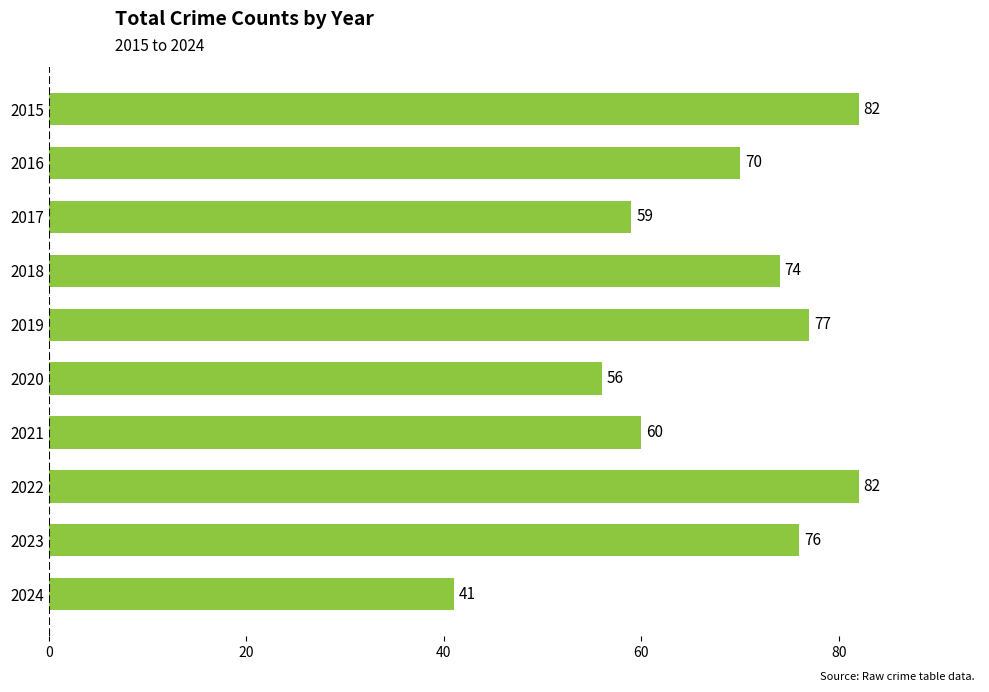

Where is the data nearest to the value 61?

2021